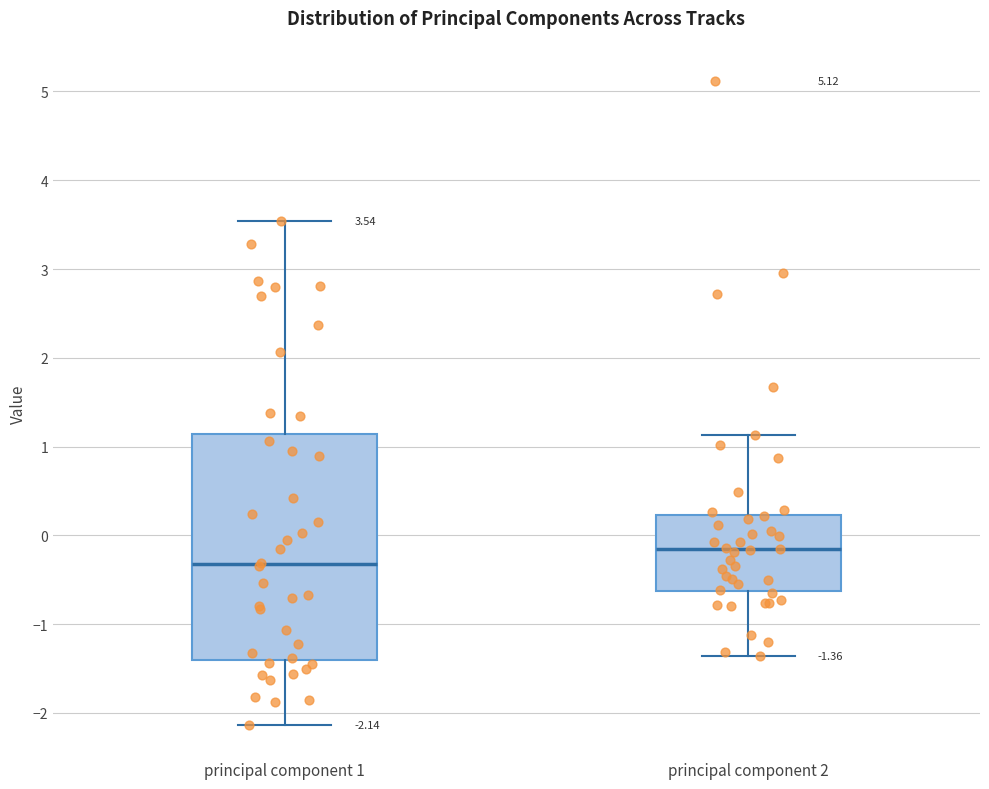

Which box's median line is the highest?

principal component 2